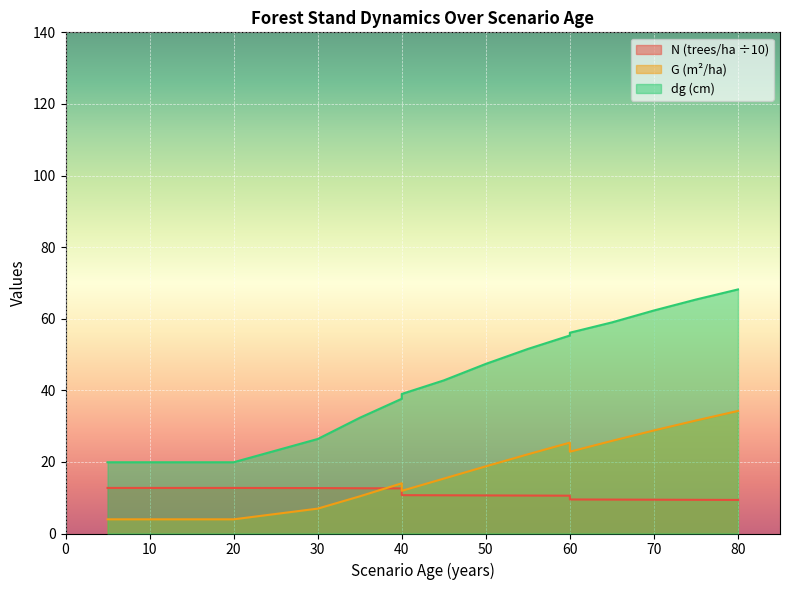

True or false: G has more than 1 interior local peaks.

True